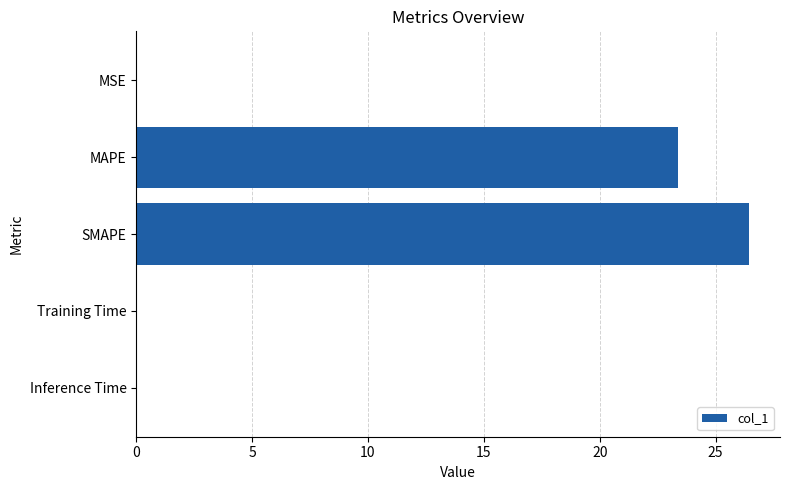

True or false: the data shows 41.7 at SMAPE.

False